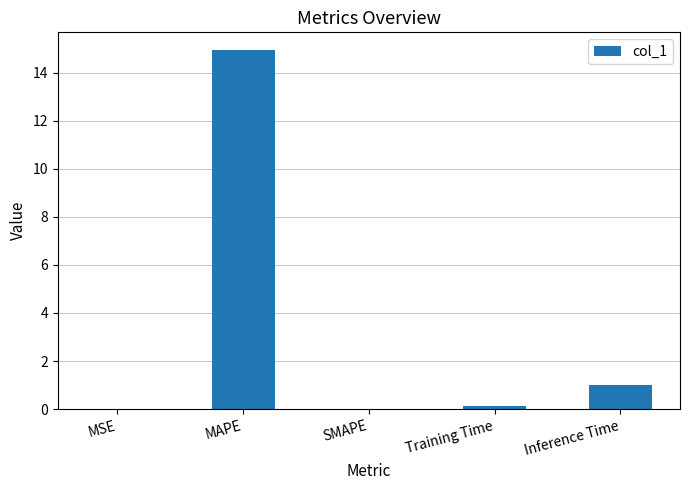

Is it true that the value at MAPE is 14.9?

True